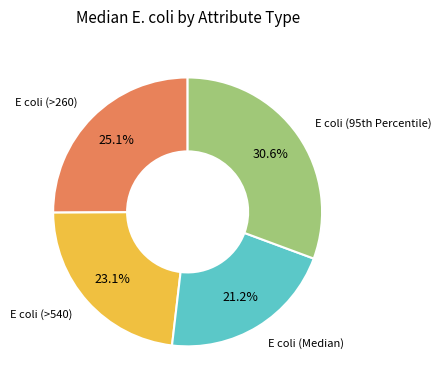

Does E coli (>260) account for over 50% of the chart?

No